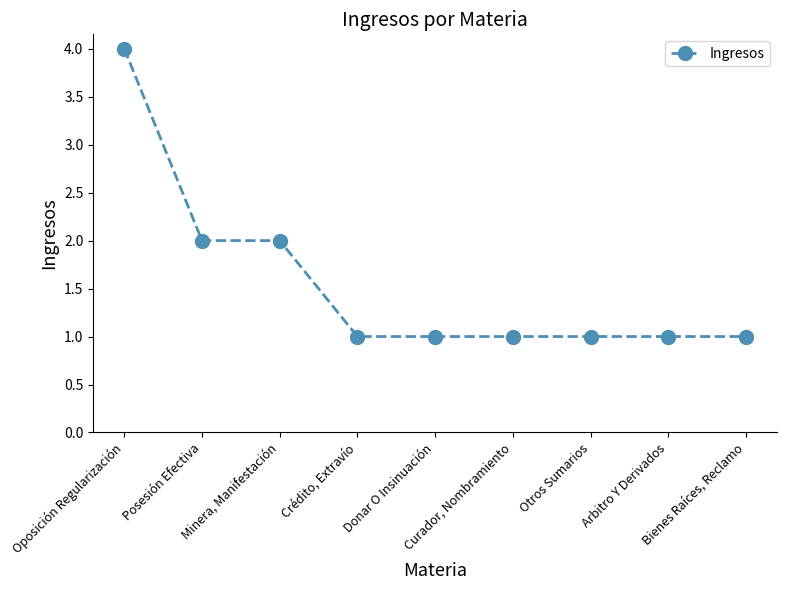

What is the maximum value shown in the chart?

4